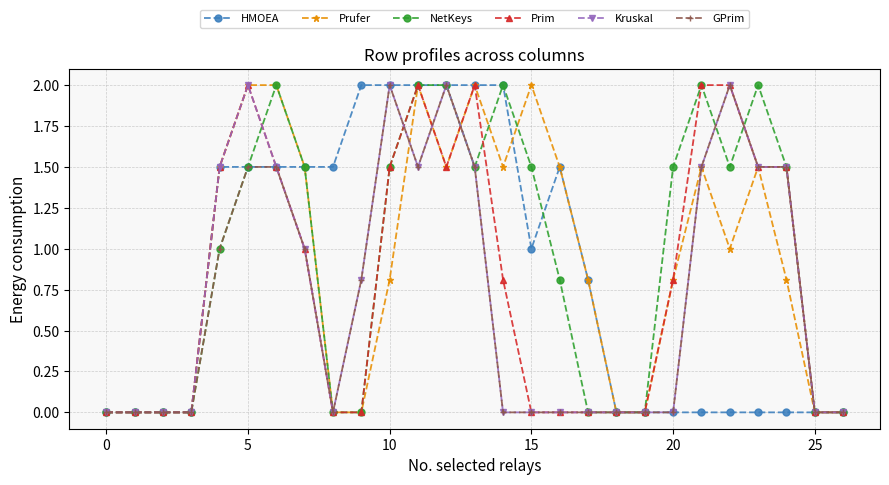

True or false: Kruskal has more than 2 points higher than both neighbors.

True